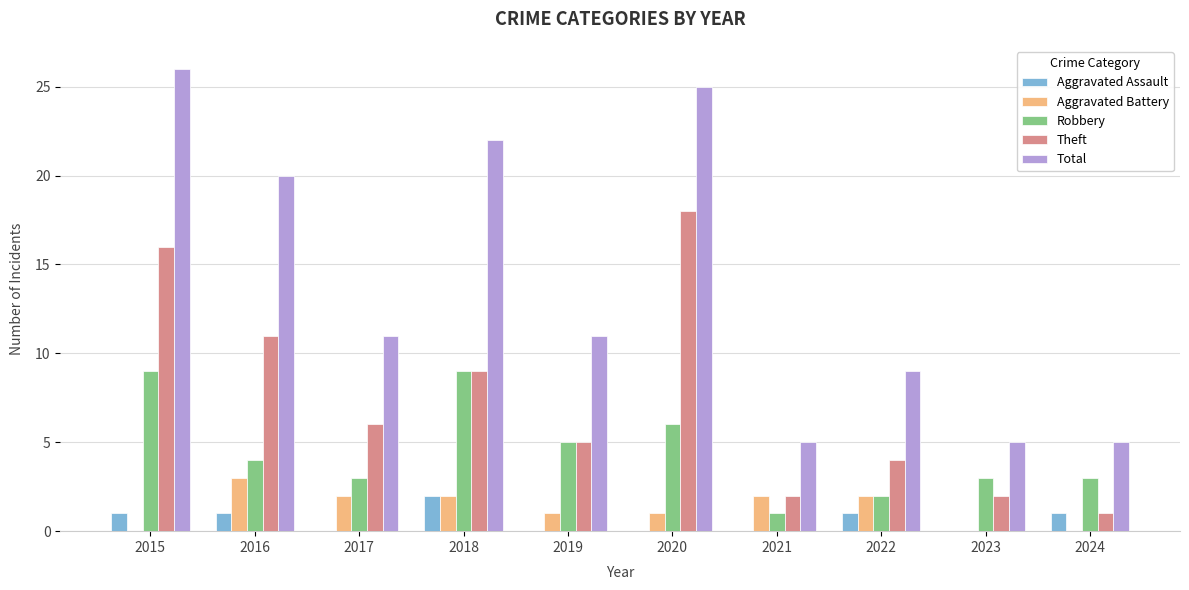

What are all the series names shown in the legend?

Aggravated Assault, Aggravated Battery, Robbery, Theft, Total